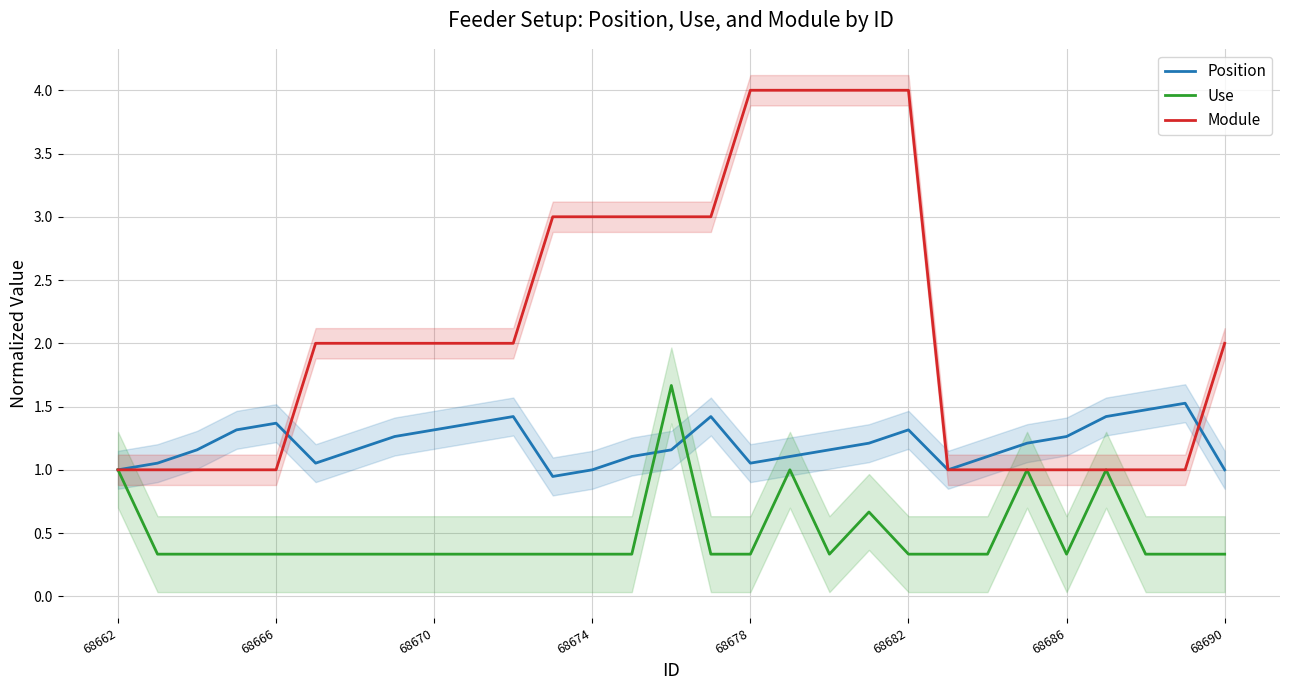

The value of Position at 18 is 1.9. True or false?

False